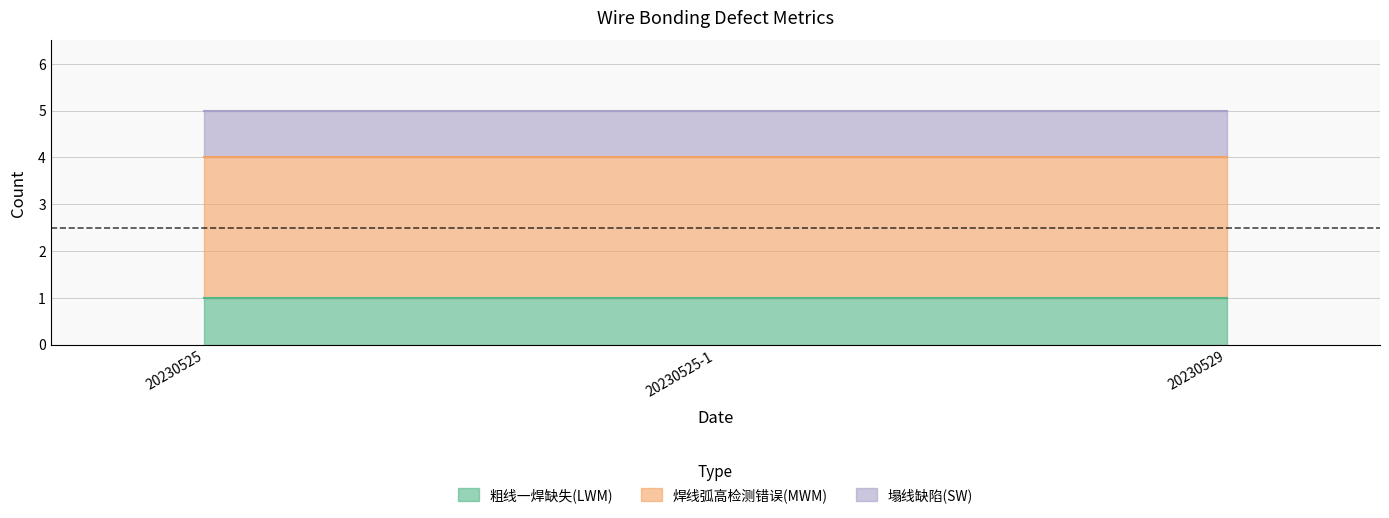

At which label is 粗线一焊缺失(LWM) closest to 1?

20230525